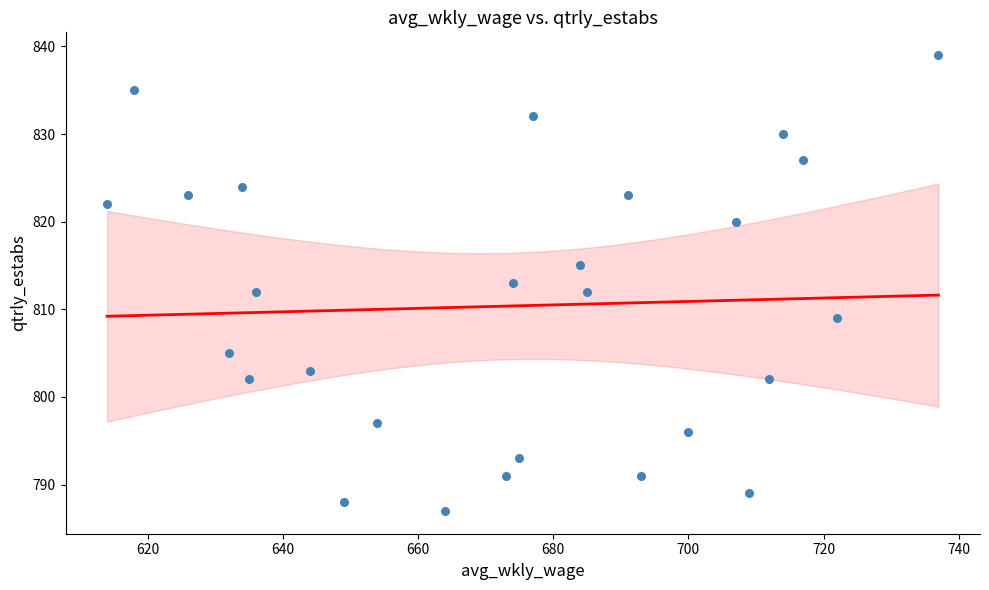

What is the range of Y values (max minus min)?

52